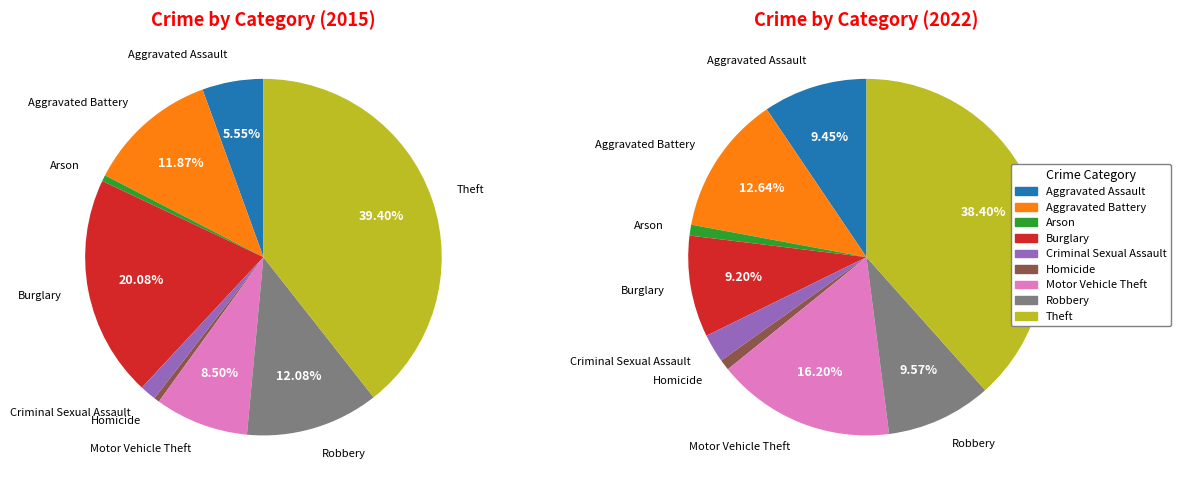

Which slice is the smallest?

Homicide